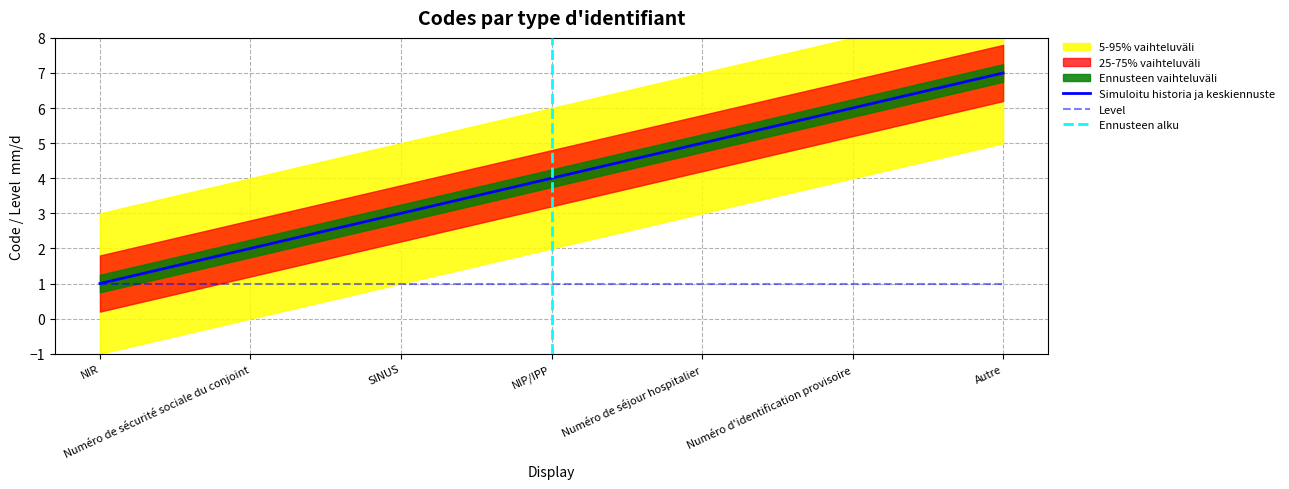

What is the greatest value displayed?

7